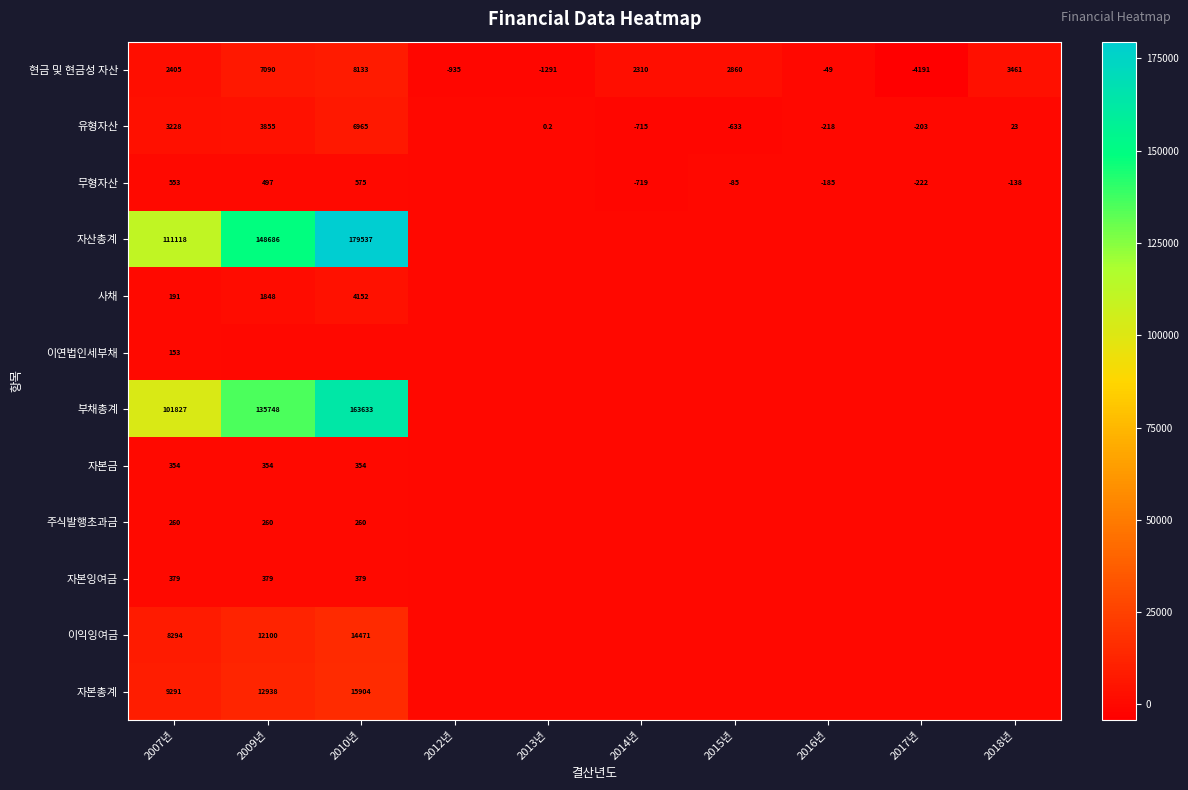

Between 2009년 and 2015년, which is larger?

2009년